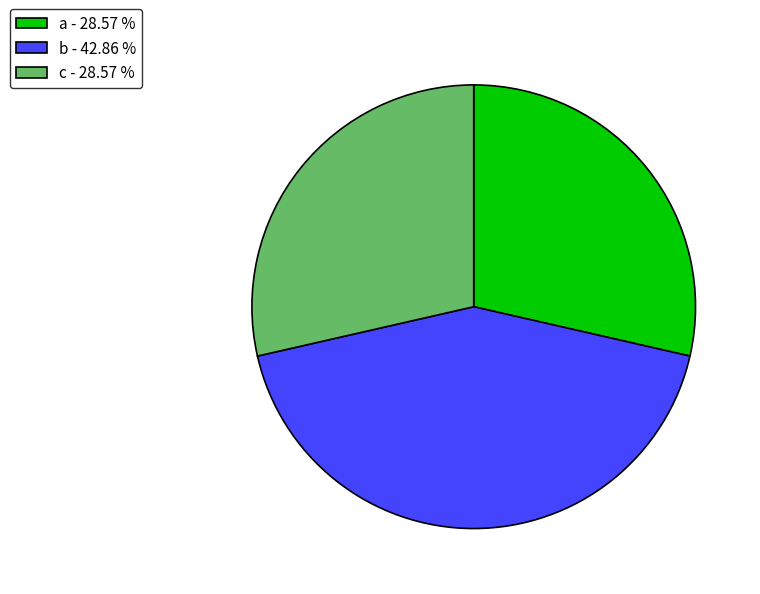

Does any single category account for the majority?

No